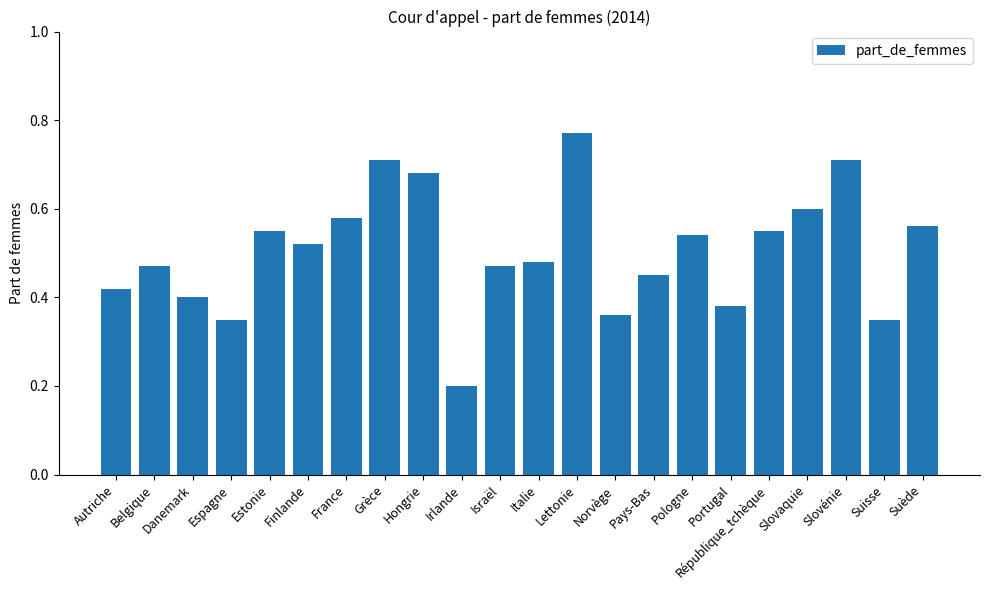

What position from the left is Hongrie?

9